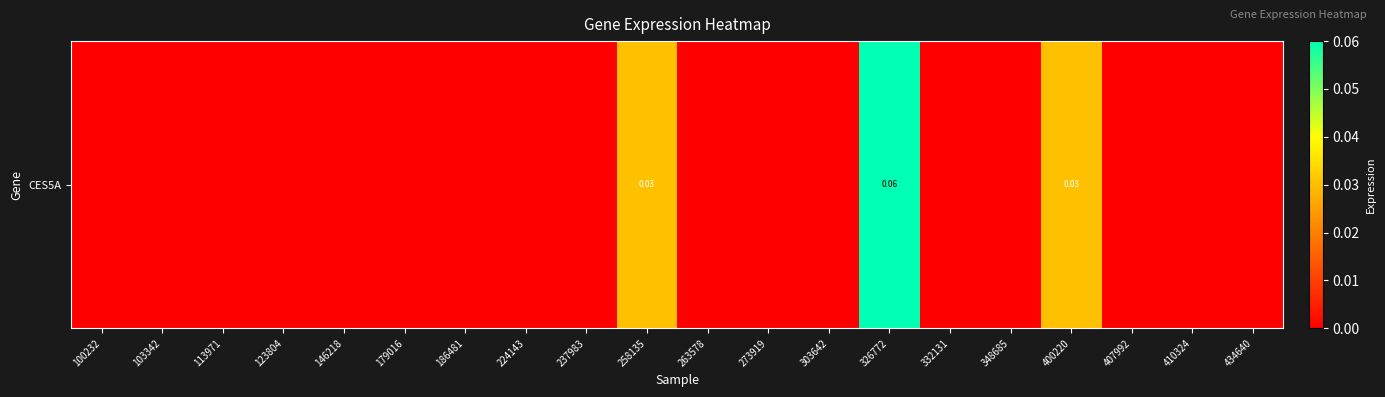

Reading left to right, extract all data points from this chart.

0.0	0.0	0.0	0.0	0.0	0.0	0.0	0.0	0.0	0.0	0.0	0.0	0.0	0.1	0.0	0.0	0.0	0.0	0.0	0.0